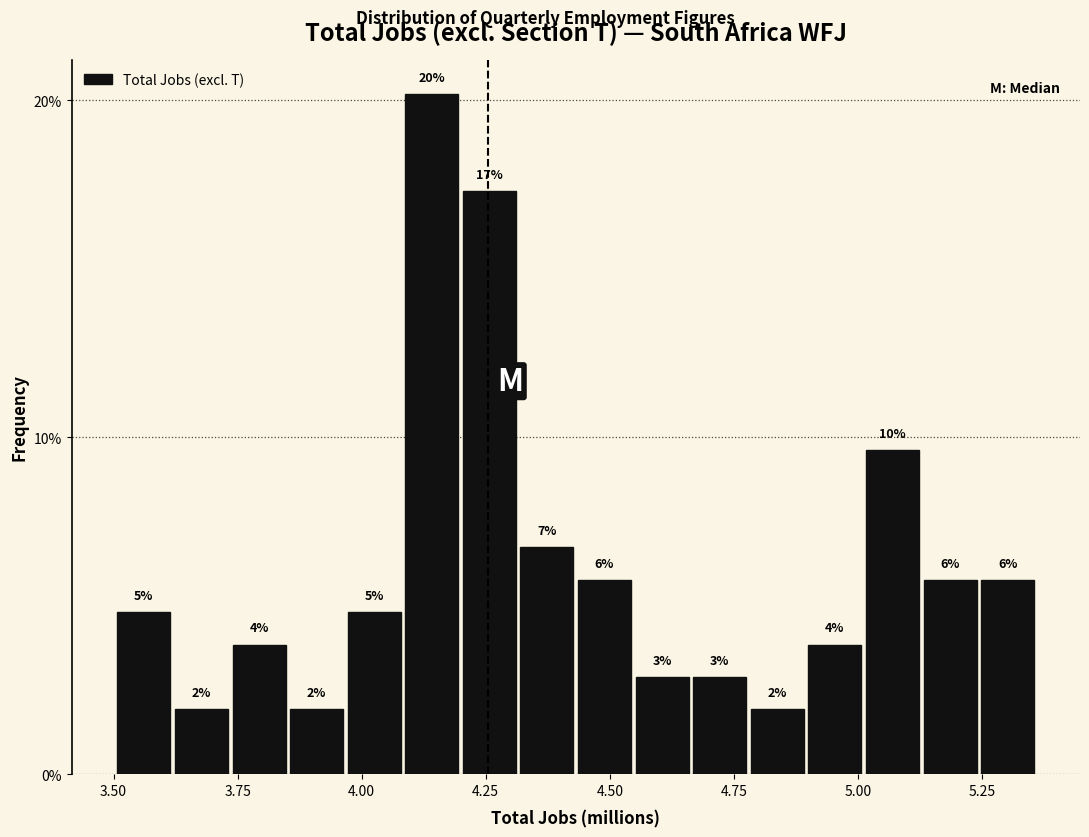

Around what value on the x-axis is the tallest bar? Give the approximate position of its centre, as read against the axis.

4.15